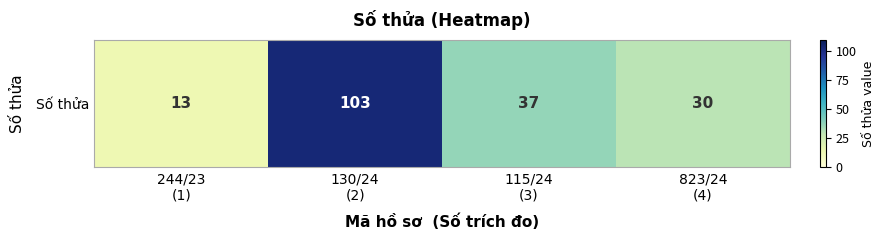

Reading right to left, extract all data points from this chart.

823/24
(4)=30	115/24
(3)=37	130/24
(2)=103	244/23
(1)=13